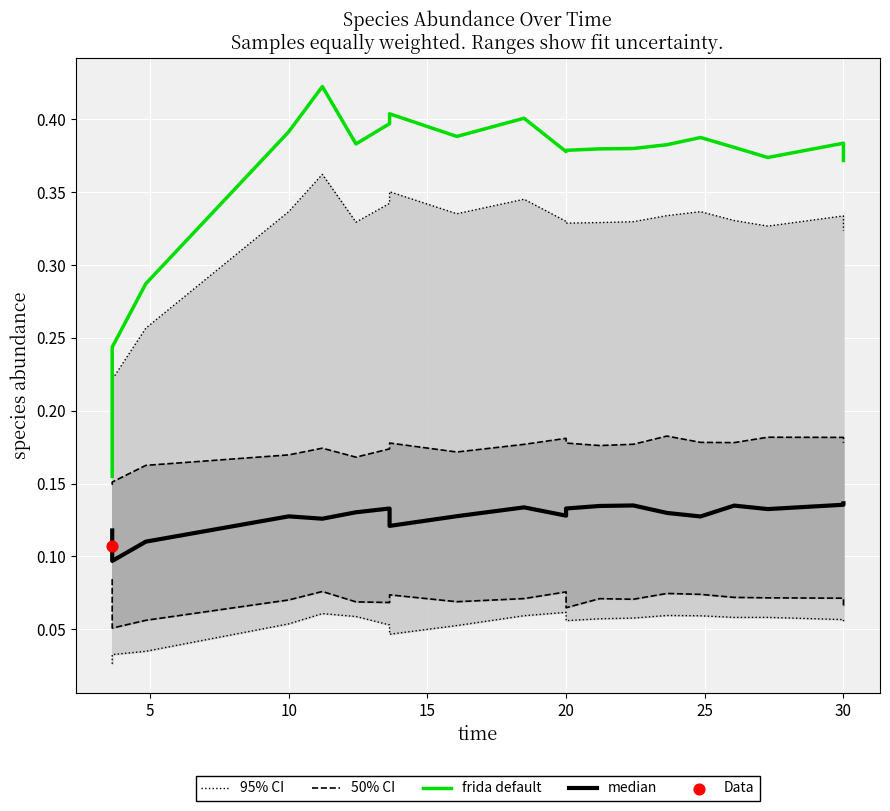

Which series reaches the maximum Y coordinate?

frida default